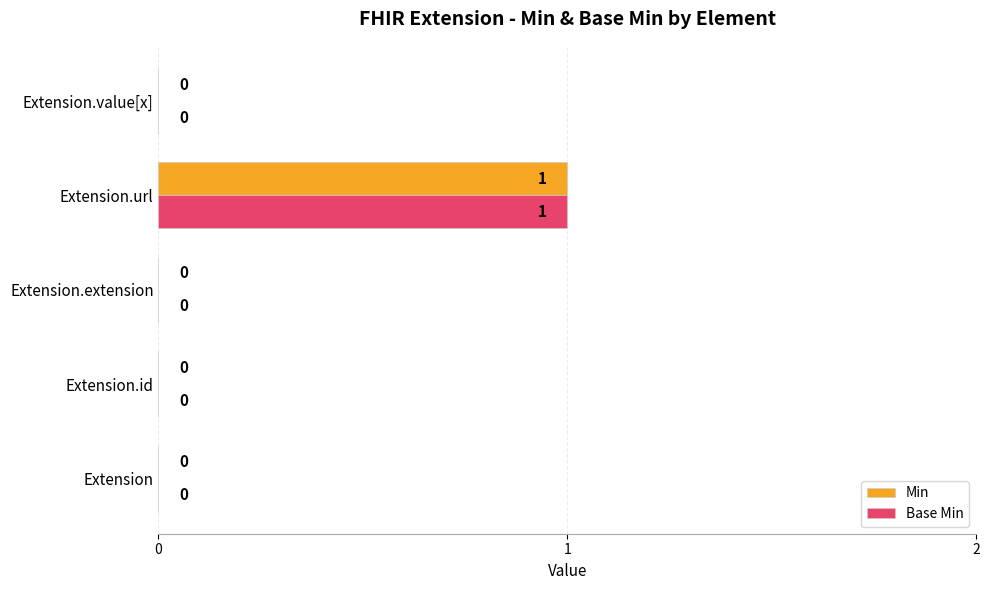

Which label corresponds to the largest value in the chart?

Extension.url